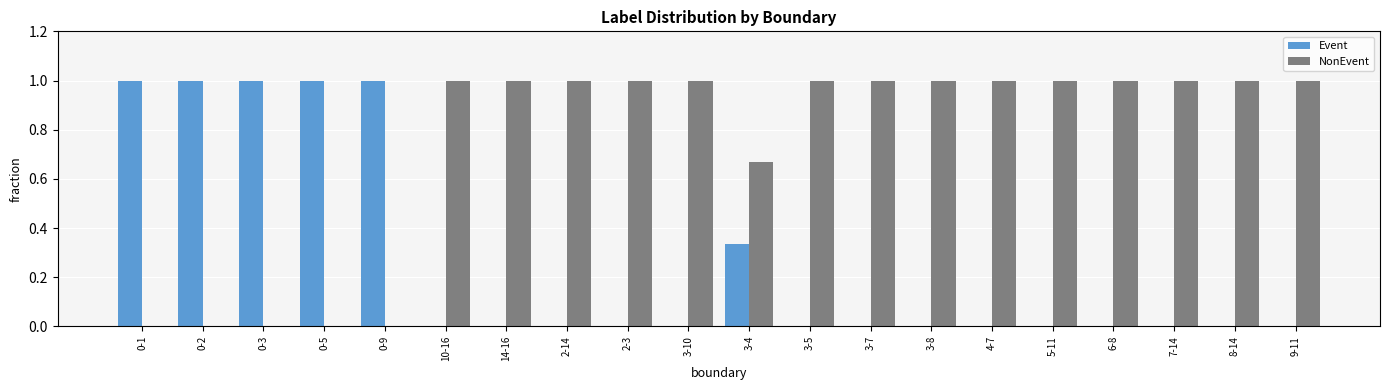

What is the total value across all series at 3-5?

1.0